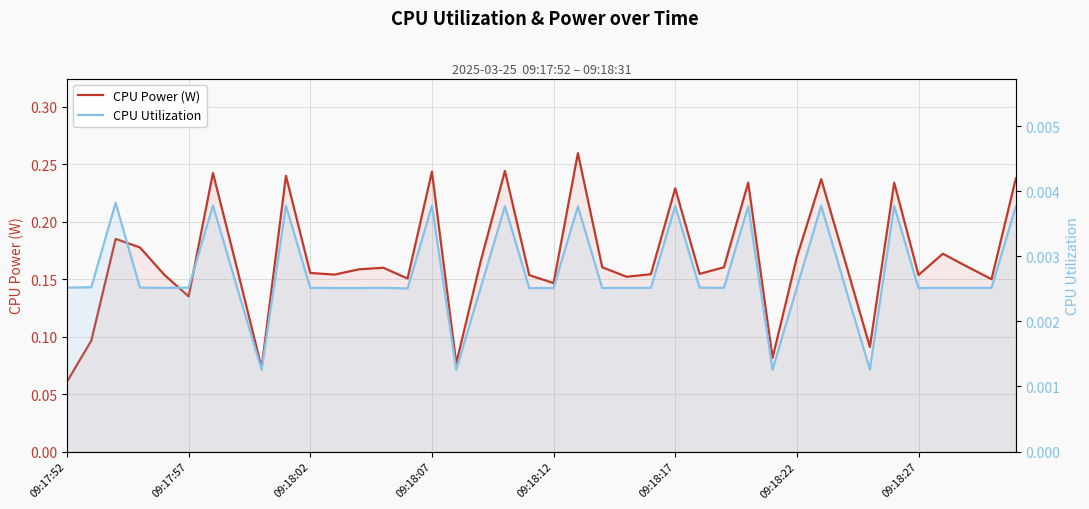

Count the number of data series in this chart.

2